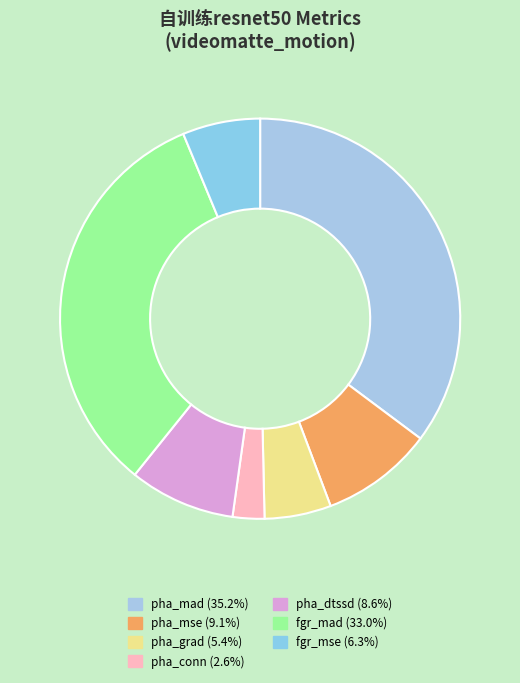

To the nearest percent, what is the difference between the pha_grad and fgr_mse slice percentages?

1%